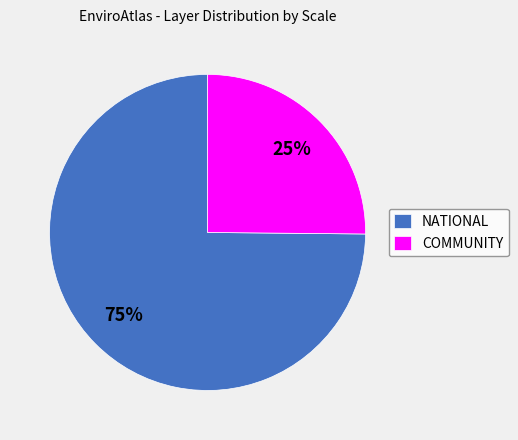

Do NATIONAL and COMMUNITY together represent more than half of the pie?

Yes